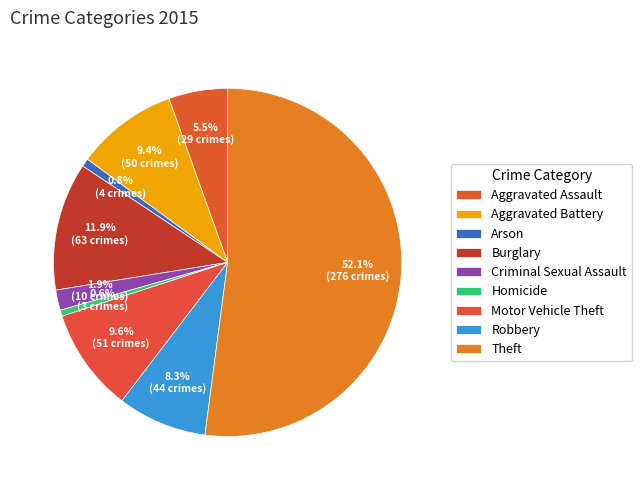

Approximately how many times larger is the value at Arson compared to Criminal Sexual Assault?

0.4